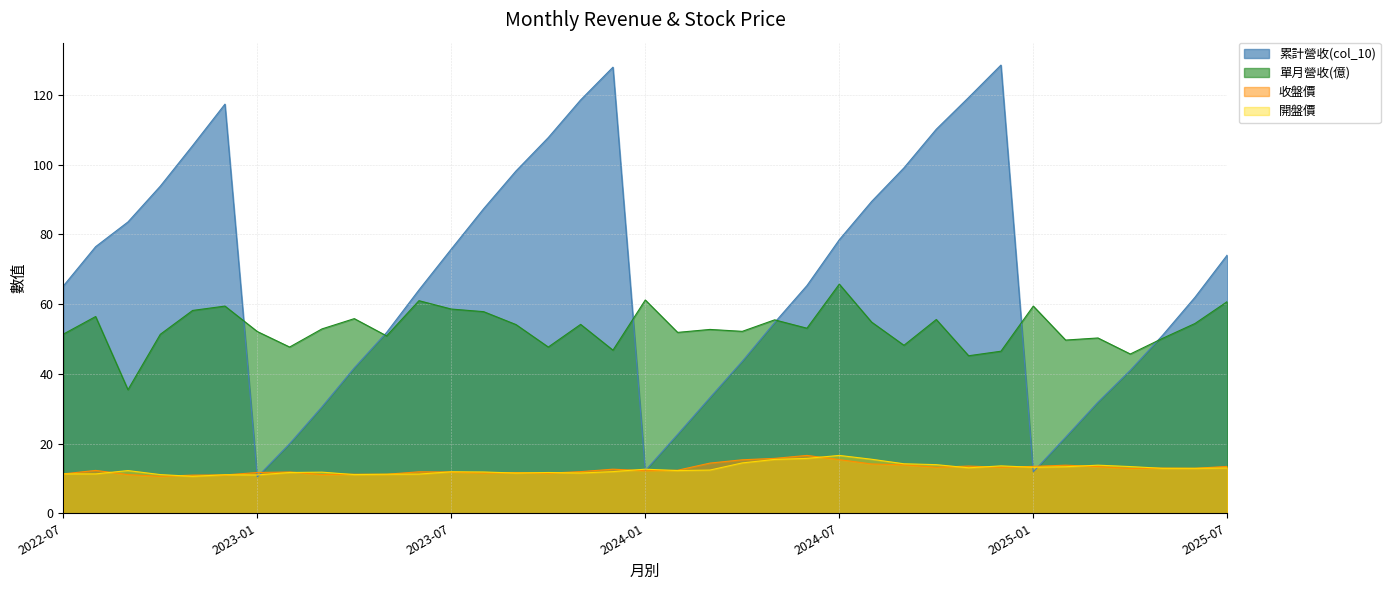

At which label does 累計營收(col_10) reach its peak?

2024-12